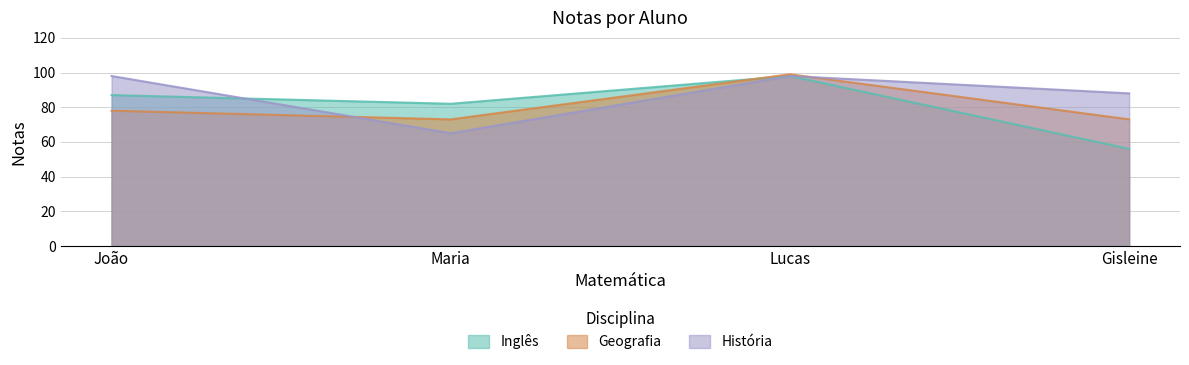

How many lines are shown in the chart?

3